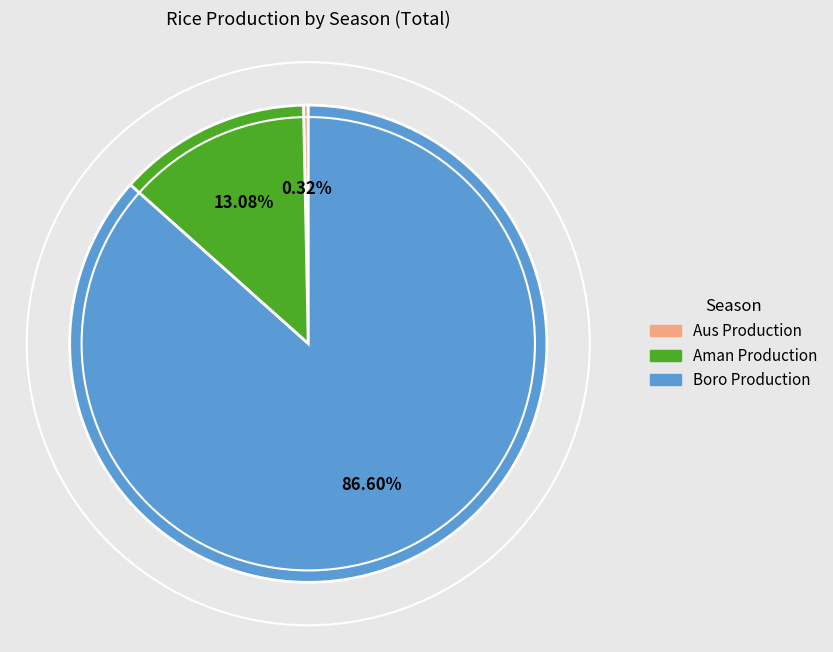

Is there a majority slice in this chart?

Yes